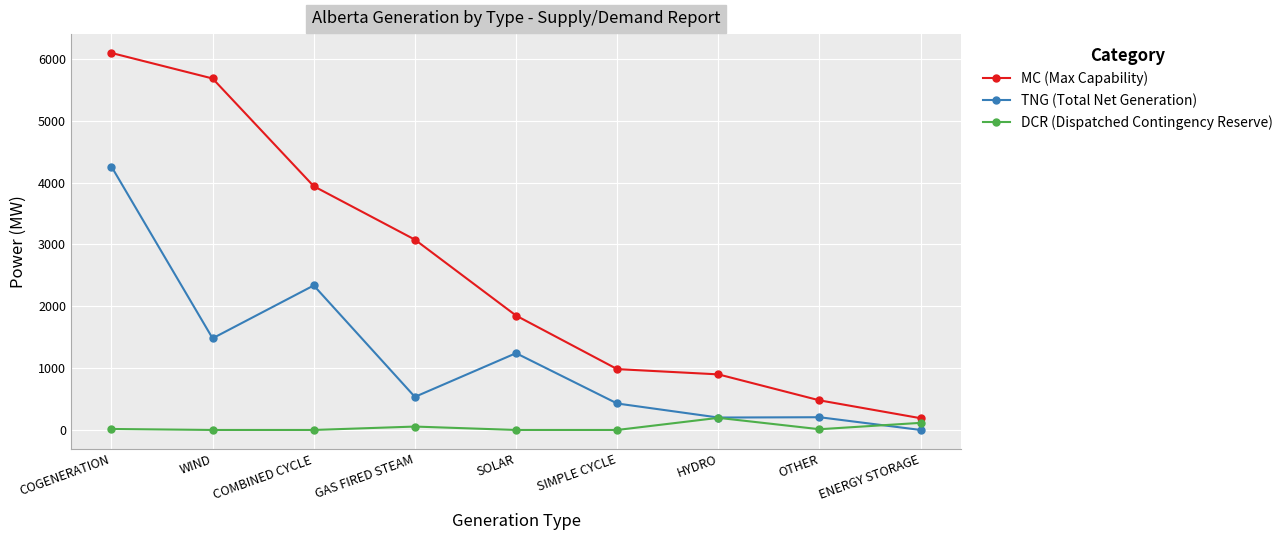

Where does the TNG (Total Net Generation) series first go above 535?

COGENERATION